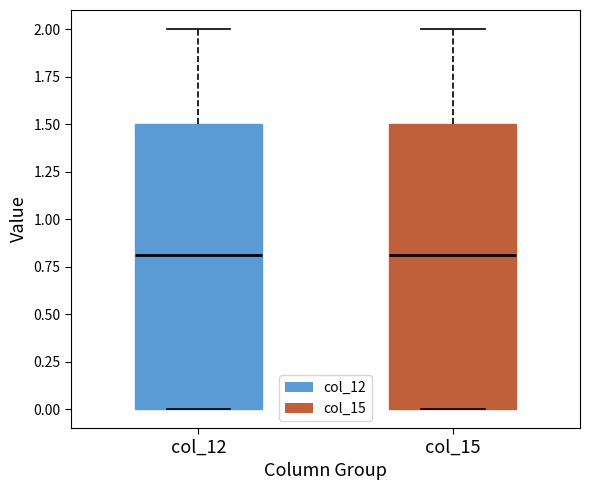

Reading left to right, read every box against the y-axis: the position of its median line, the range the box covers, and the ends of its whiskers. The values are not printed on the chart, so give them approximately, as read against the axis.

col_12: median 0.8, box 0.0 to 1.5, whiskers 0.0 to 2.0
col_15: median 0.8, box 0.0 to 1.5, whiskers 0.0 to 2.0